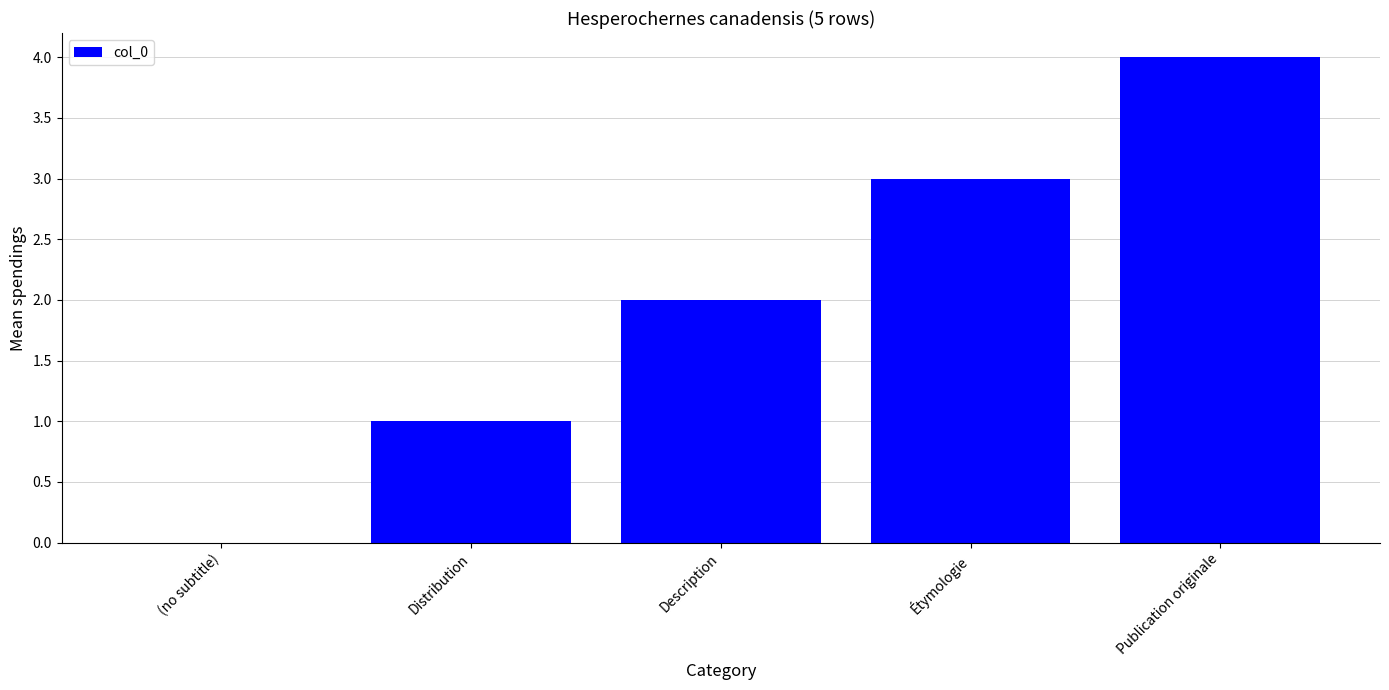

Reading right to left, what are all the values shown in this chart?

4	3	2	1	0